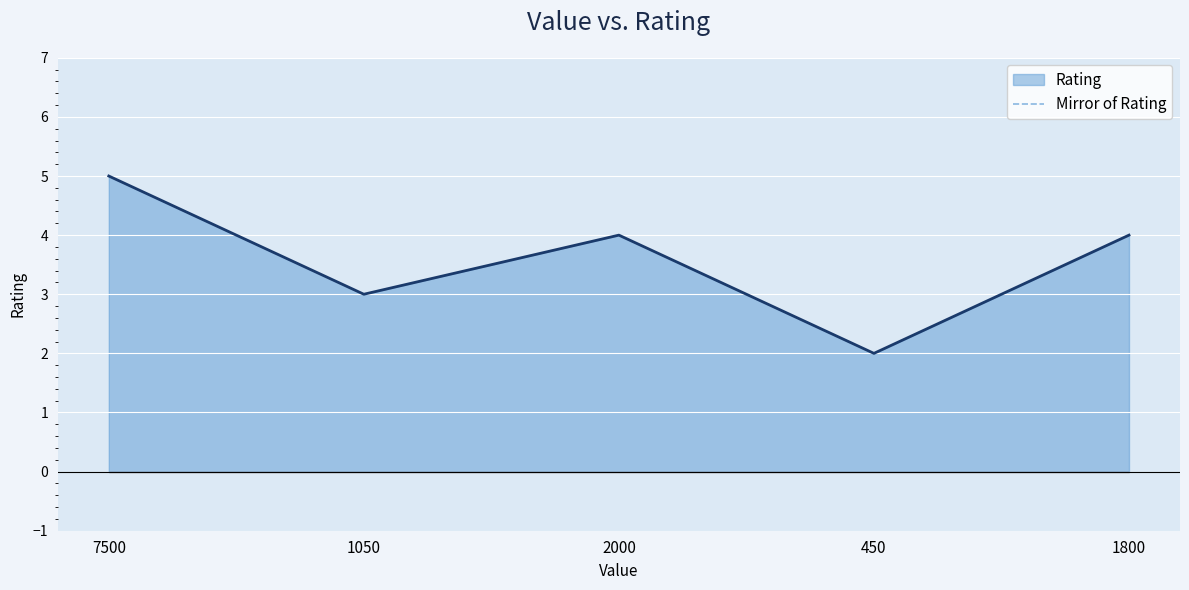

Which label corresponds to the largest value in the chart?

450